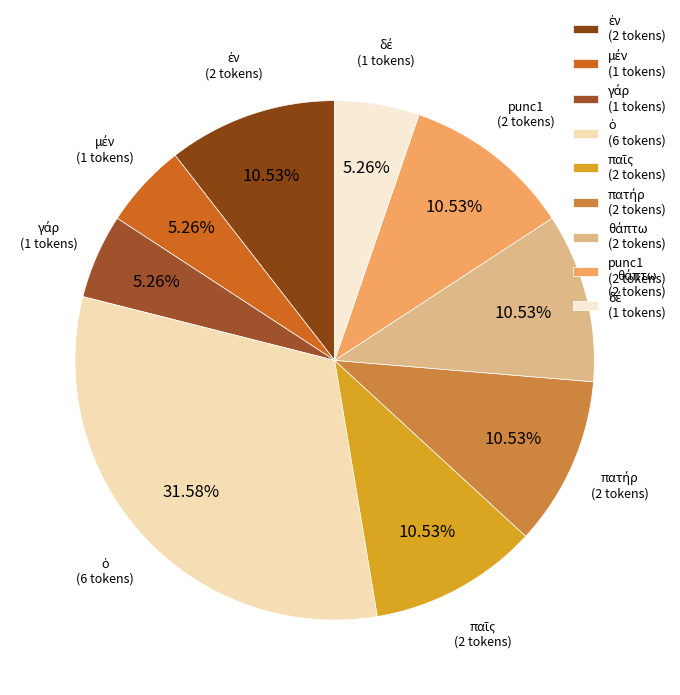

To the nearest percent, what is the average slice percentage?

11%